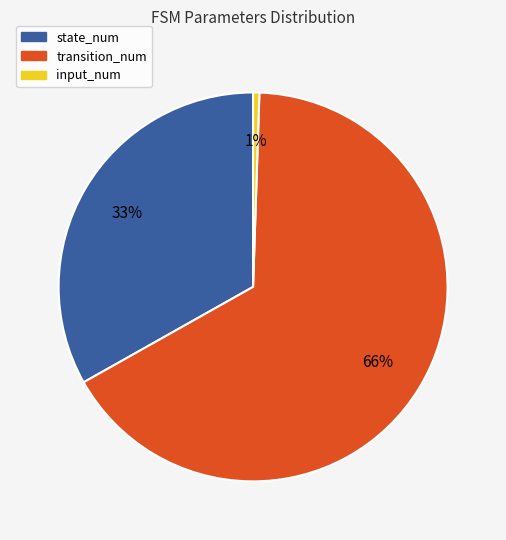

Is the sum of state_num and input_num greater than half?

No